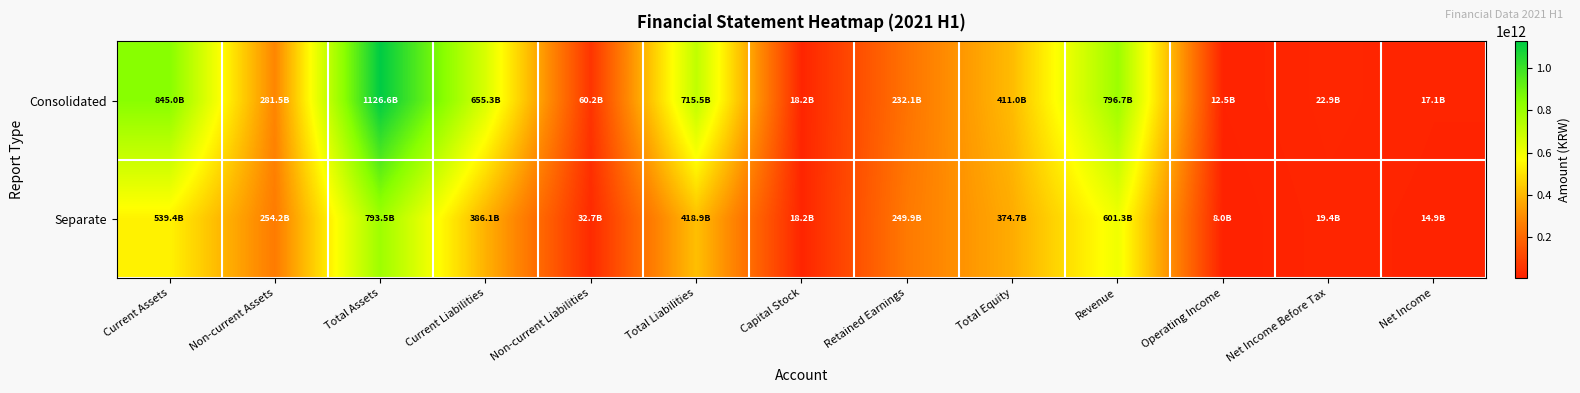

Which series has the widest spread of values?

Consolidated